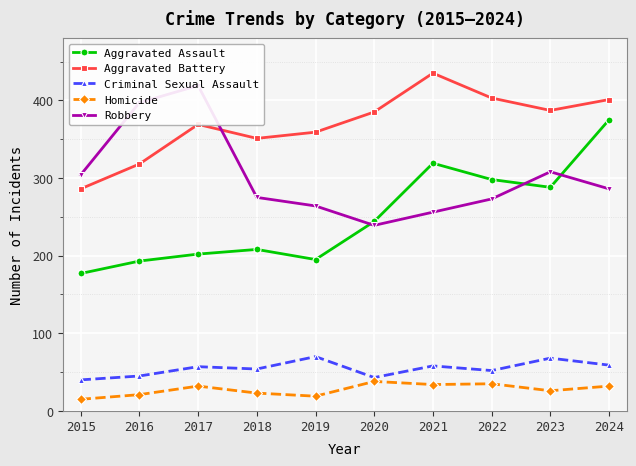

What is the difference between the highest and lowest values at 2024?

369